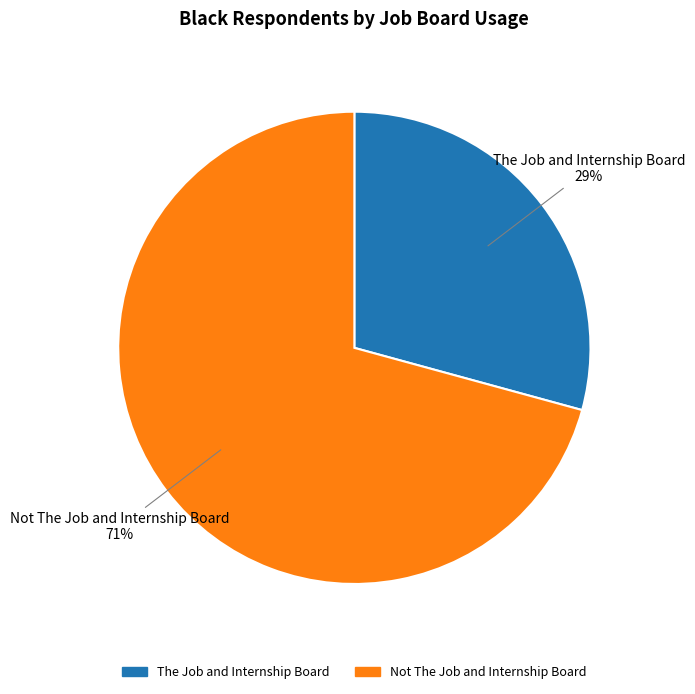

Which has a higher value, Not The Job and Internship Board or The Job and Internship Board?

Not The Job and Internship Board